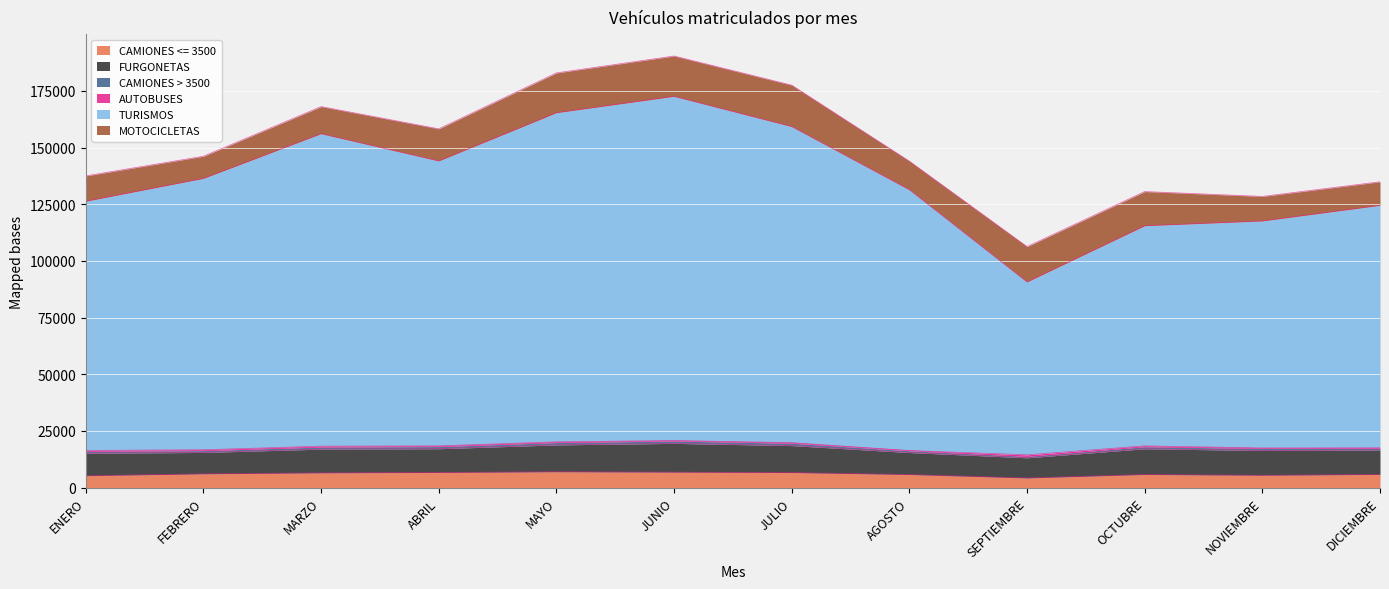

At which category does the chart reach its peak across all series?

JUNIO